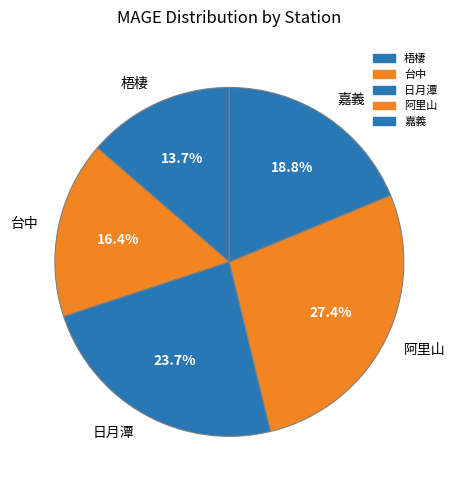

Does 阿里山 account for over 50% of the chart?

No